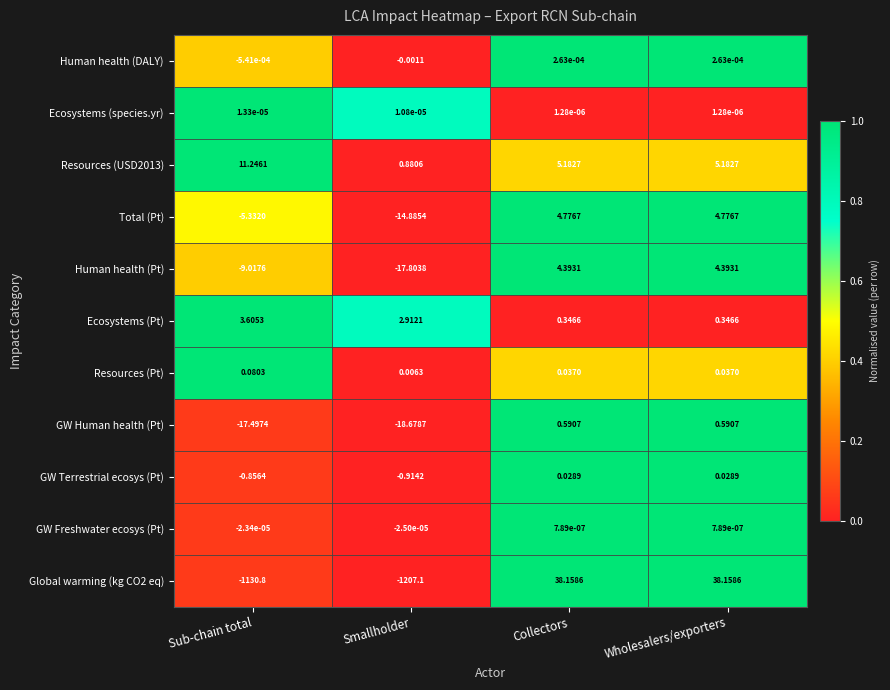

Which category has the lowest value across all series?

Smallholder